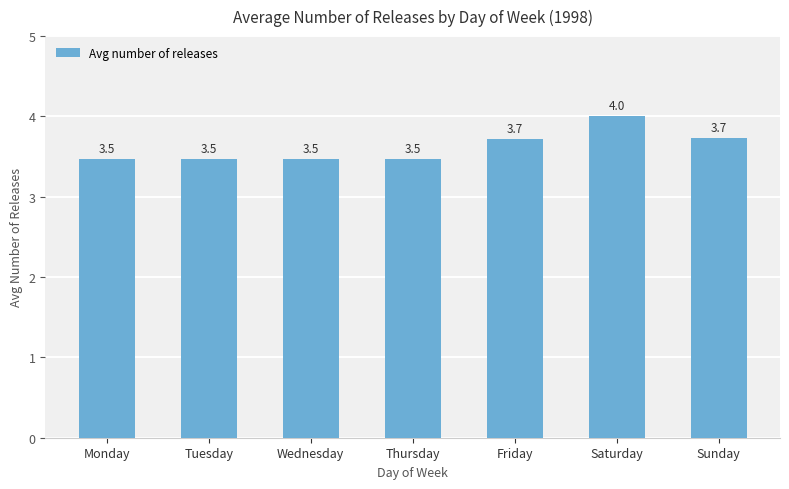

What is the sum of the values at Saturday and Tuesday?

7.5